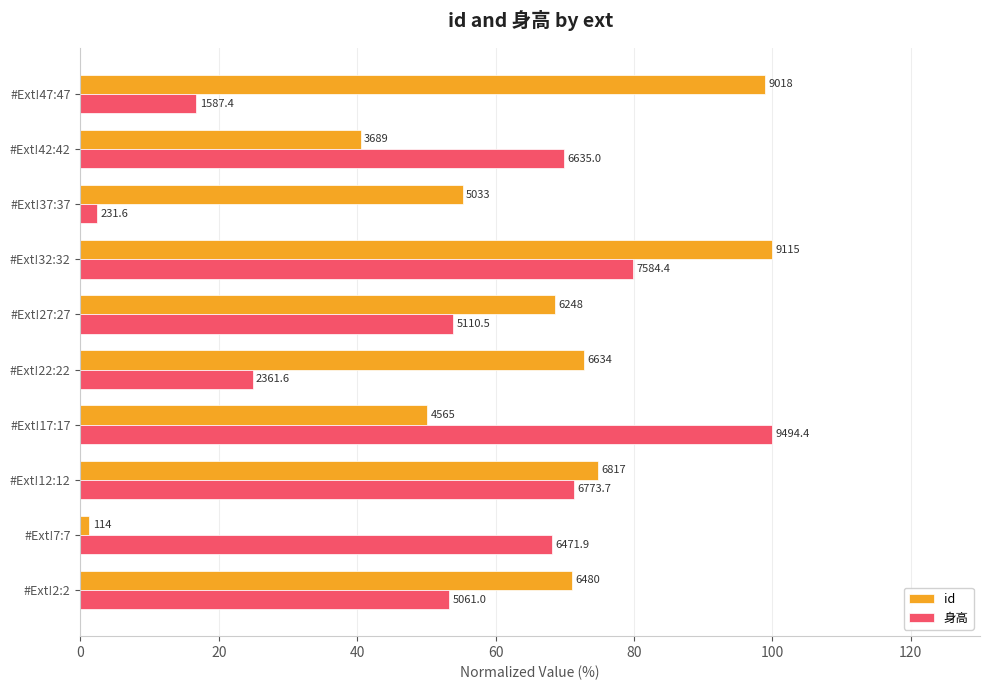

What are all the series names shown in the legend?

id, 身高